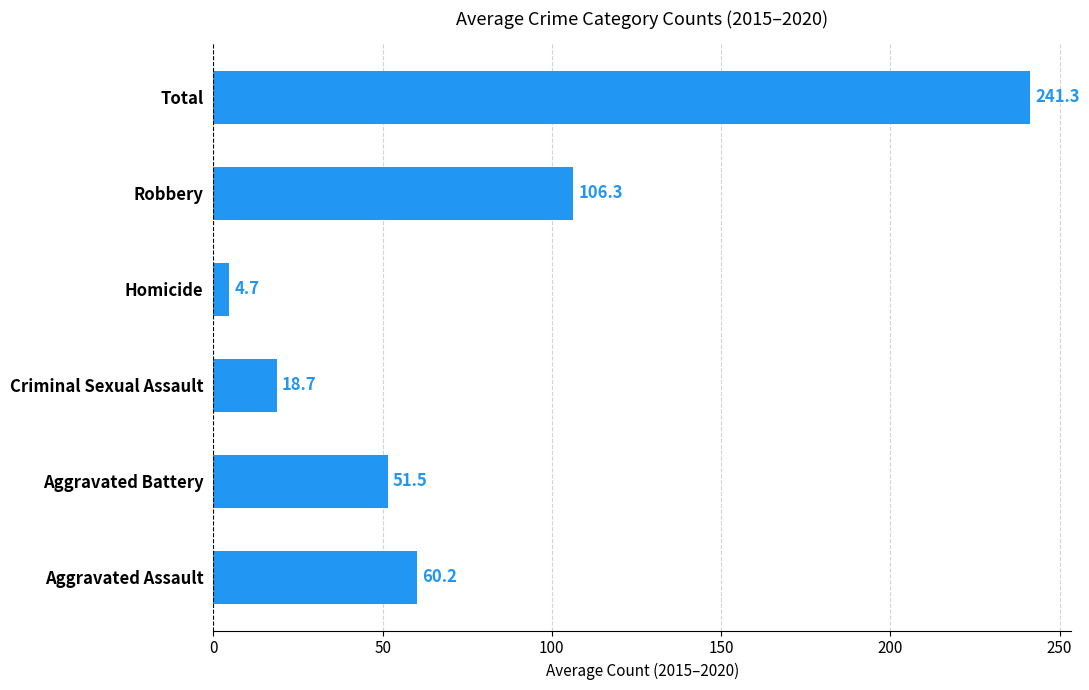

Reading bottom to top, extract all data points from this chart.

60.2	51.5	18.7	4.7	106.3	241.3